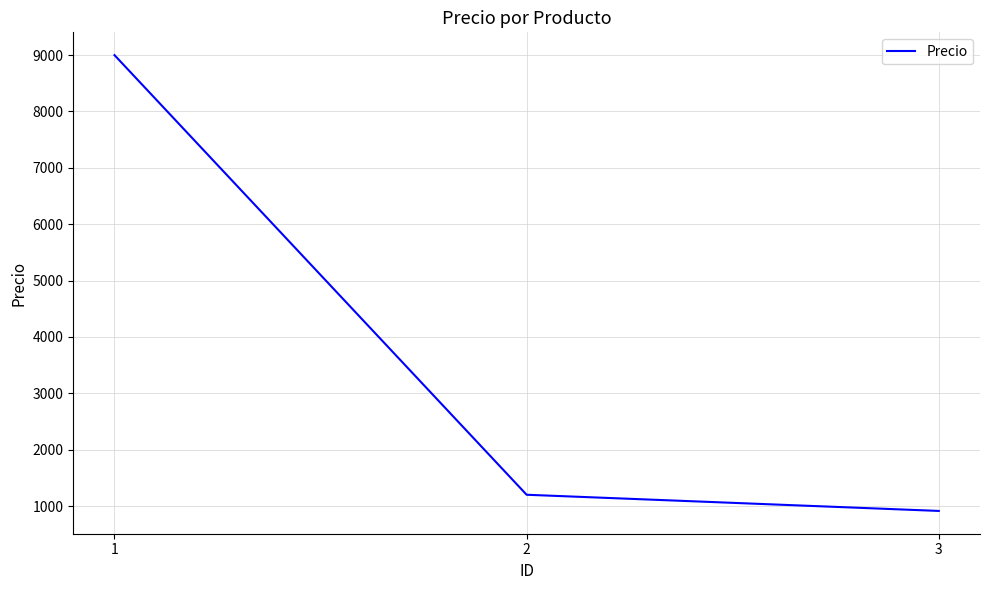

What is the difference between the values at 3 and 2?

287